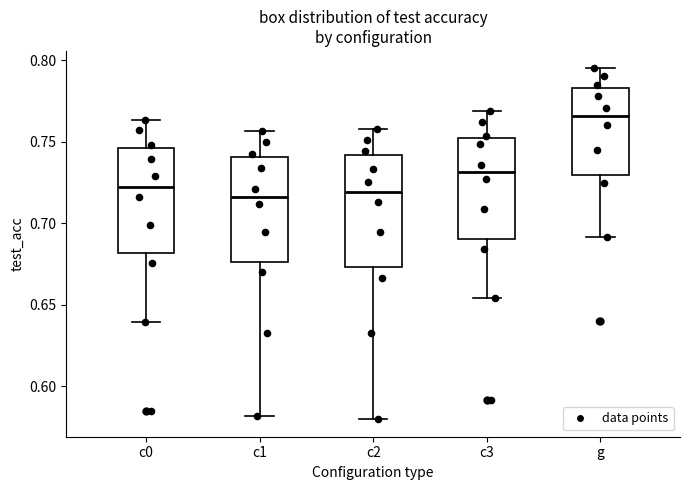

Reading left to right, transcribe this box plot: for each box, give where its median line is, the range the box spans, and where its two whiskers end, as read against the y-axis. The values are not printed on the chart, so give them approximately, as read against the axis.

c0: median 0.720, box 0.680 to 0.745, whiskers 0.640 to 0.765
c1: median 0.715, box 0.675 to 0.740, whiskers 0.580 to 0.755
c2: median 0.720, box 0.675 to 0.740, whiskers 0.580 to 0.760
c3: median 0.730, box 0.690 to 0.755, whiskers 0.655 to 0.770
g: median 0.765, box 0.730 to 0.785, whiskers 0.690 to 0.795